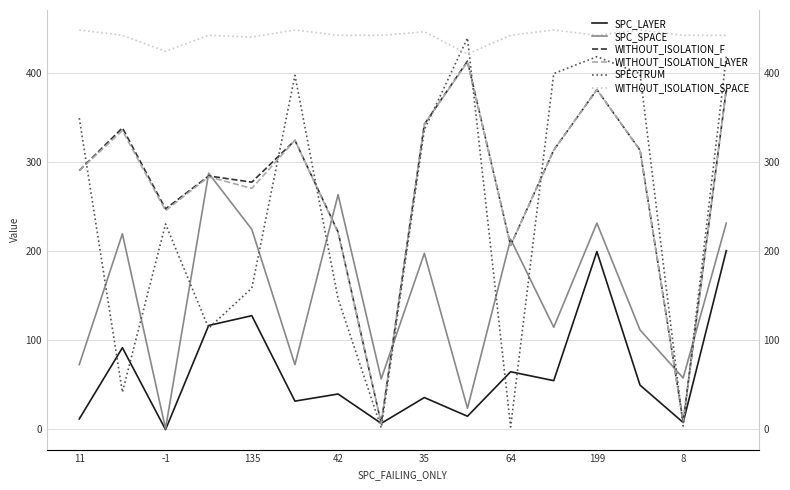

How many interior local valleys does the WITHOUT_ISOLATION_SPACE series have?

4